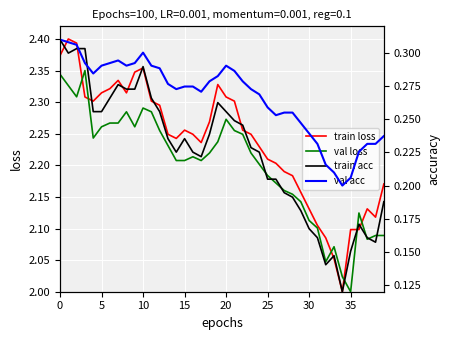

Is it true that train loss equals 3.7 at 30?

False